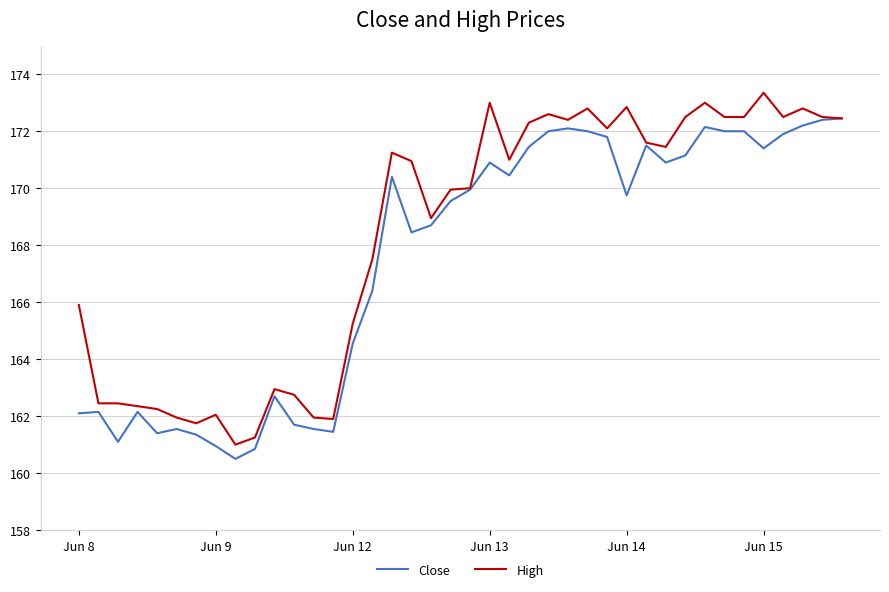

What is the difference between the maximum and minimum values in the Close series?

11.9